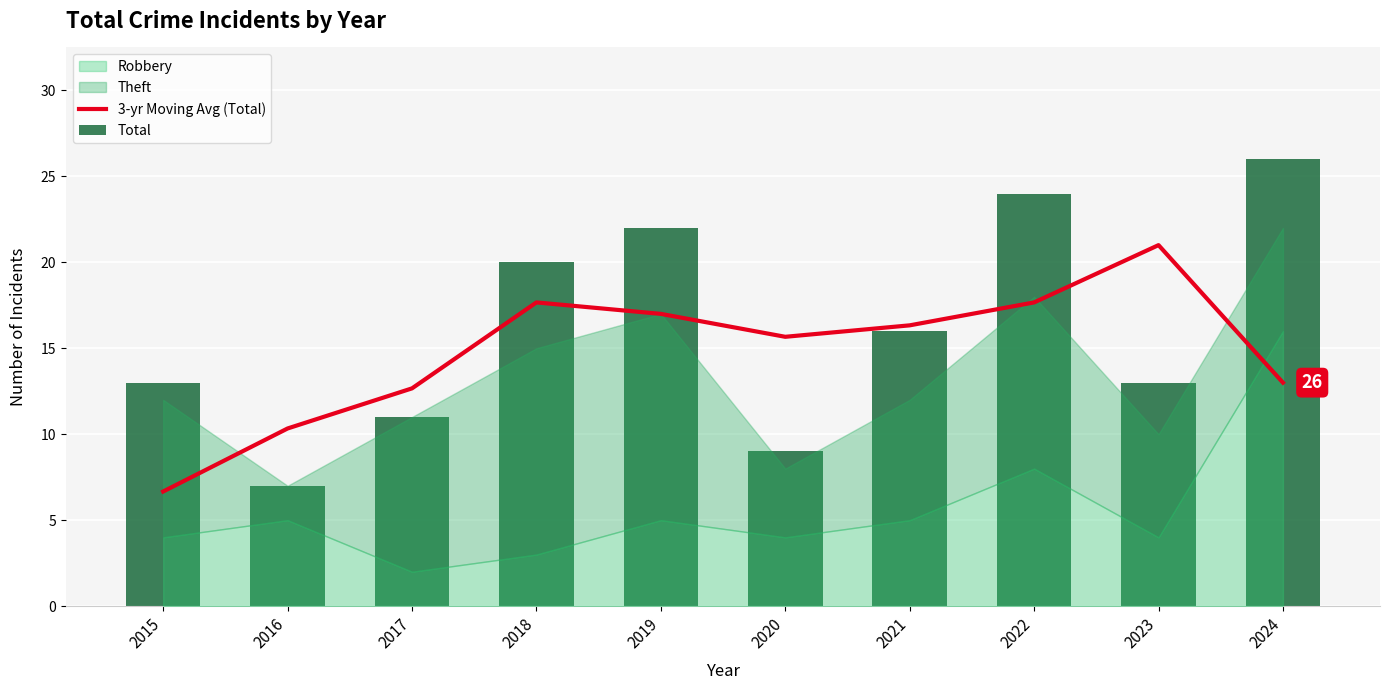

Between 2021 and 2024, which series saw the biggest shift?

Total